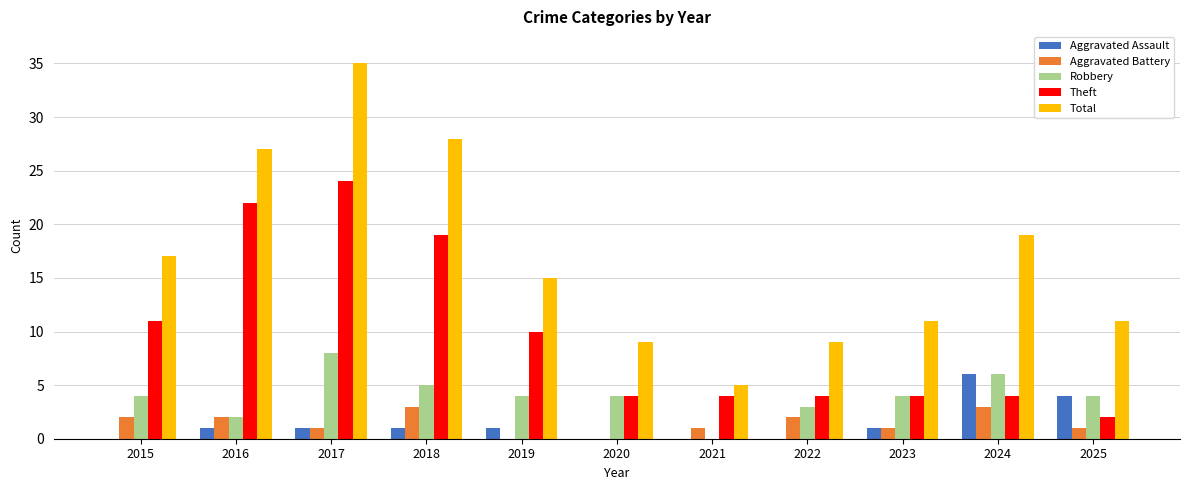

How many groups of bars are there?

11